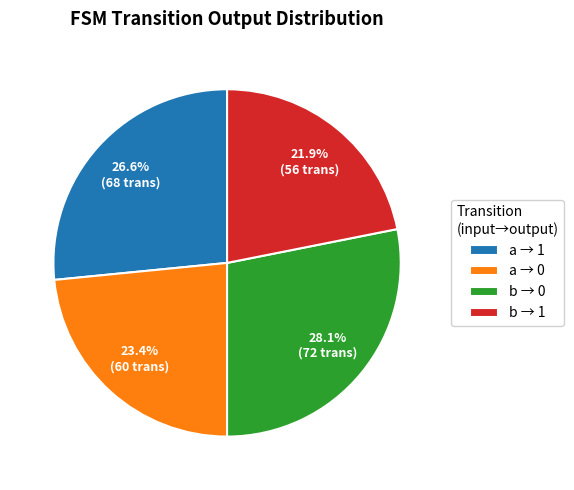

Which category has the biggest portion of the pie?

b → 0